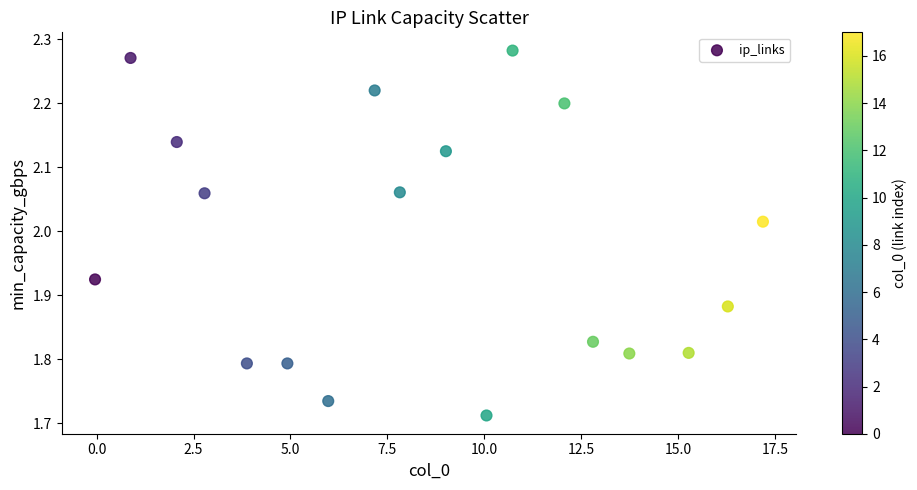

What is the range of X values (max minus min)?

17.2